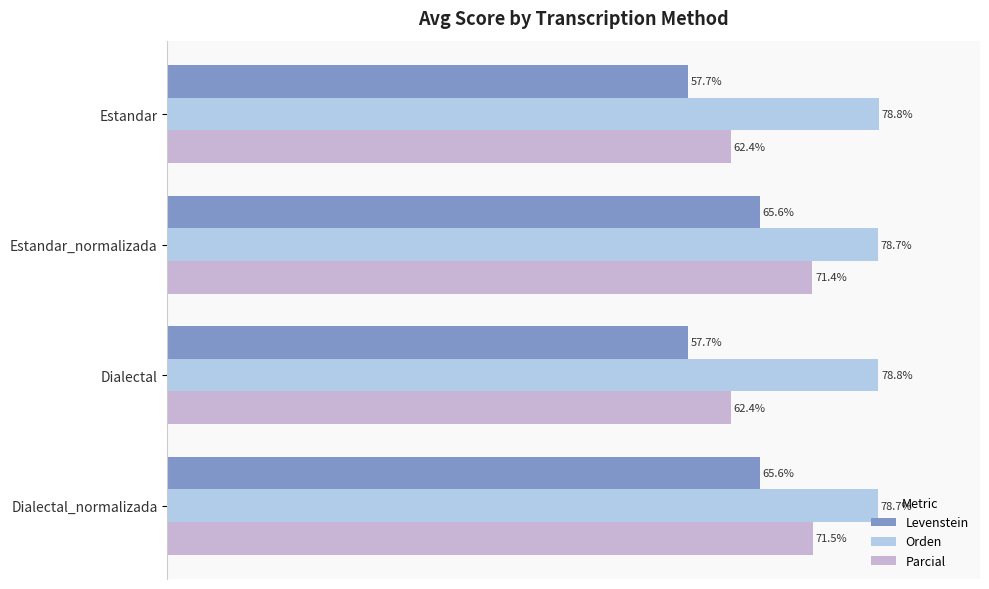

How many data points in Levenstein are less than 65?

2